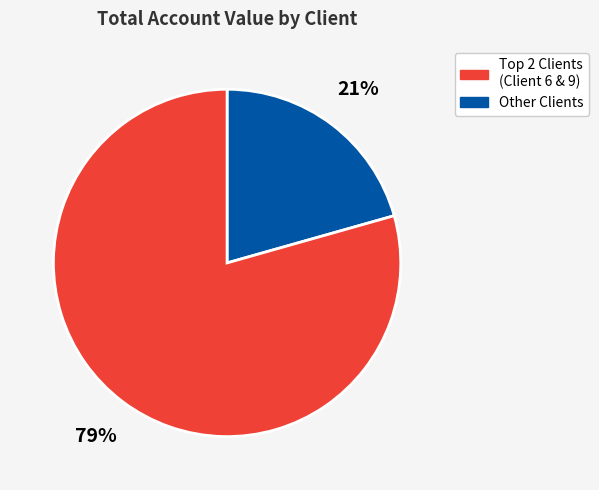

How many segments does this pie chart have?

2